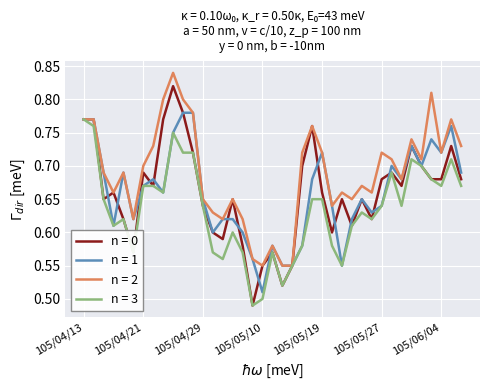

Which series has the largest range (max minus min)?

n = 0